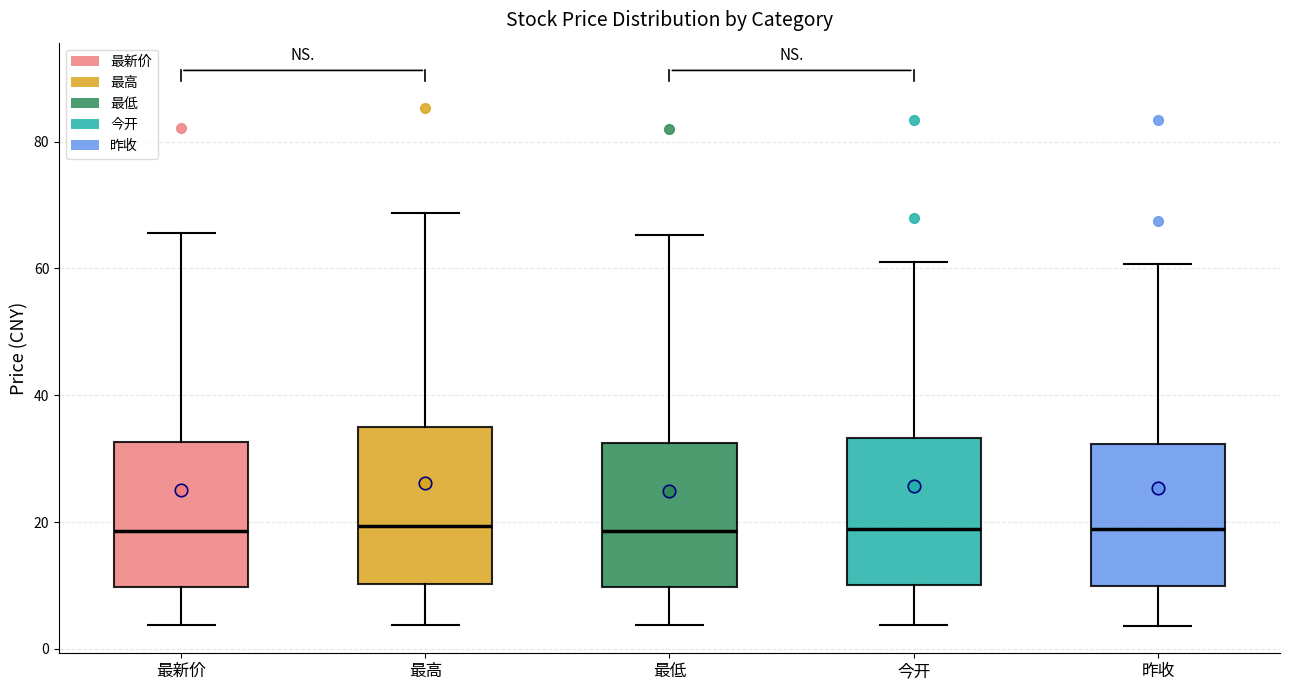

Reading left to right, read every box against the y-axis: the position of its median line, the range the box covers, and the ends of its whiskers. The values are not printed on the chart, so give them approximately, as read against the axis.

最新价: median 18, box 10 to 32, whiskers 4 to 66
最高: median 20, box 10 to 36, whiskers 4 to 68
最低: median 18, box 10 to 32, whiskers 4 to 66
今开: median 18, box 10 to 34, whiskers 4 to 62
昨收: median 18, box 10 to 32, whiskers 4 to 60